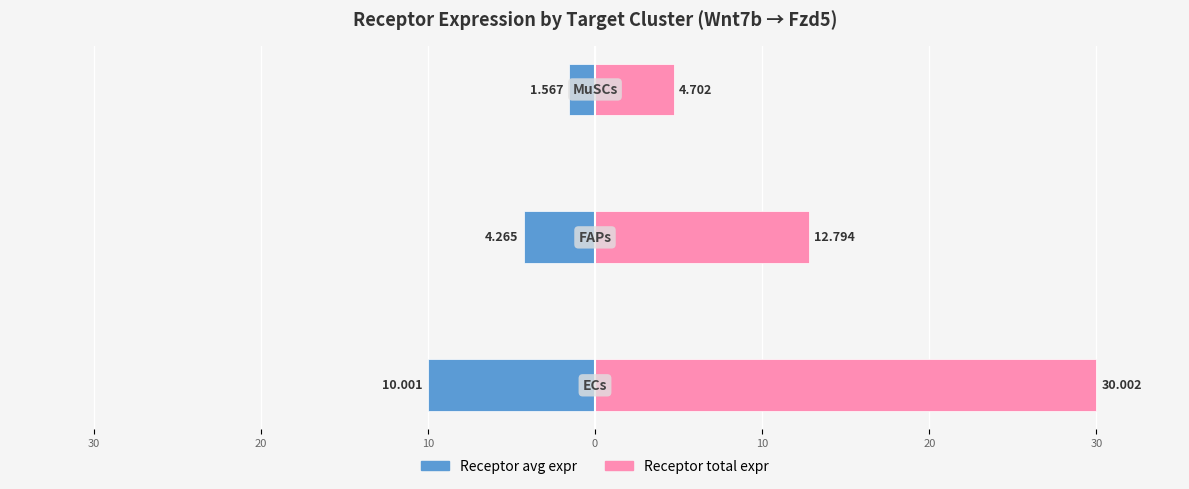

What is the maximum value shown in the chart?

30.0